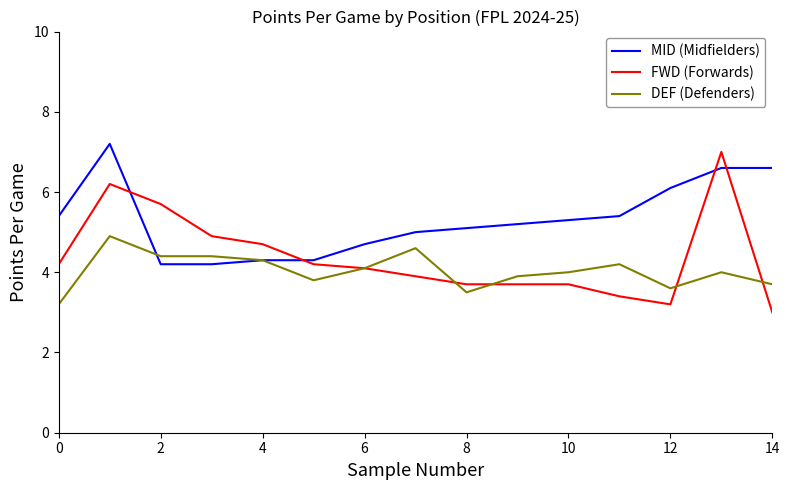

What is the maximum value shown in the chart?

7.2